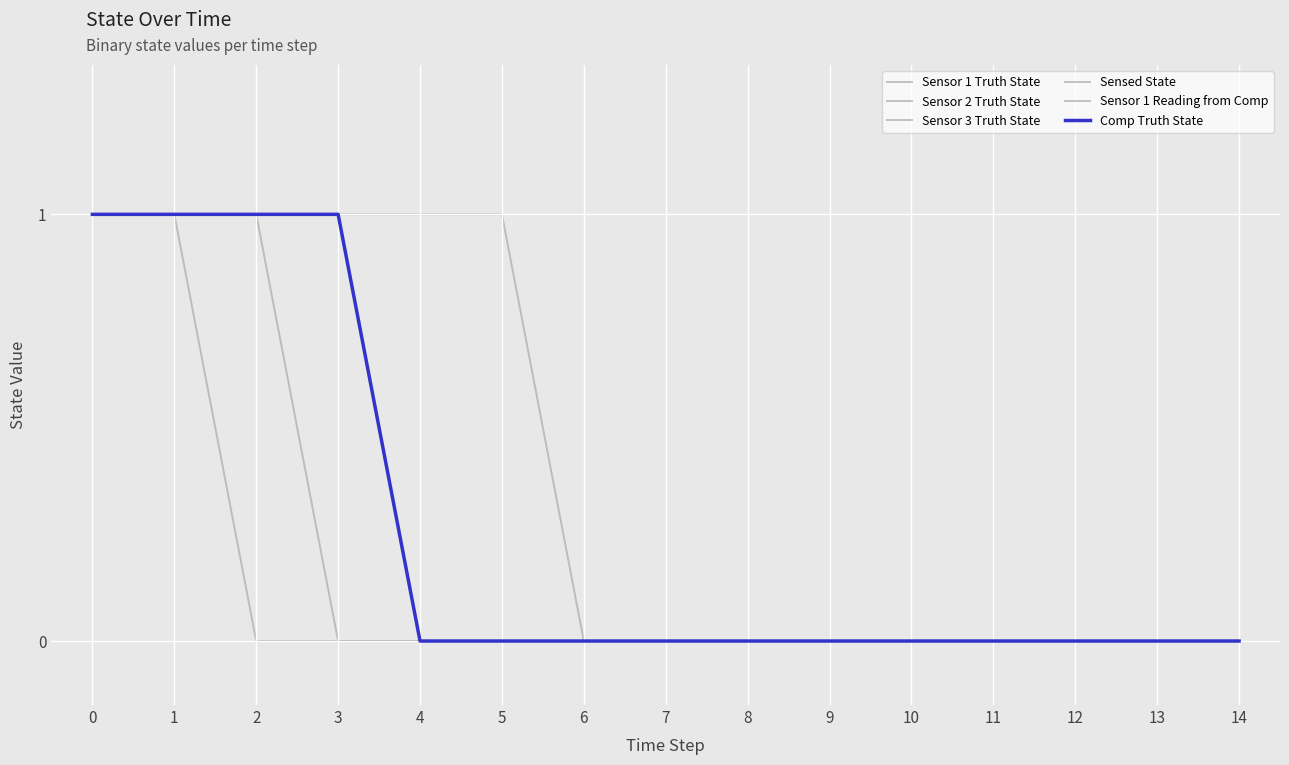

Reading left to right, what are all the values shown in this chart?

Sensor 1 Truth State: 0=1	1=1	2=1	3=1	4=1	5=1	6=0	7=0	8=0	9=0	10=0	11=0	12=0	13=0	14=0
Sensor 2 Truth State: 0=1	1=1	2=0	3=0	4=0	5=0	6=0	7=0	8=0	9=0	10=0	11=0	12=0	13=0	14=0
Sensor 3 Truth State: 0=1	1=1	2=1	3=0	4=0	5=0	6=0	7=0	8=0	9=0	10=0	11=0	12=0	13=0	14=0
Sensed State: 0=1	1=1	2=1	3=1	4=0	5=0	6=0	7=0	8=0	9=0	10=0	11=0	12=0	13=0	14=0
Sensor 1 Reading from Comp: 0=1	1=1	2=1	3=1	4=0	5=0	6=0	7=0	8=0	9=0	10=0	11=0	12=0	13=0	14=0
Comp Truth State: 0=1	1=1	2=1	3=1	4=0	5=0	6=0	7=0	8=0	9=0	10=0	11=0	12=0	13=0	14=0